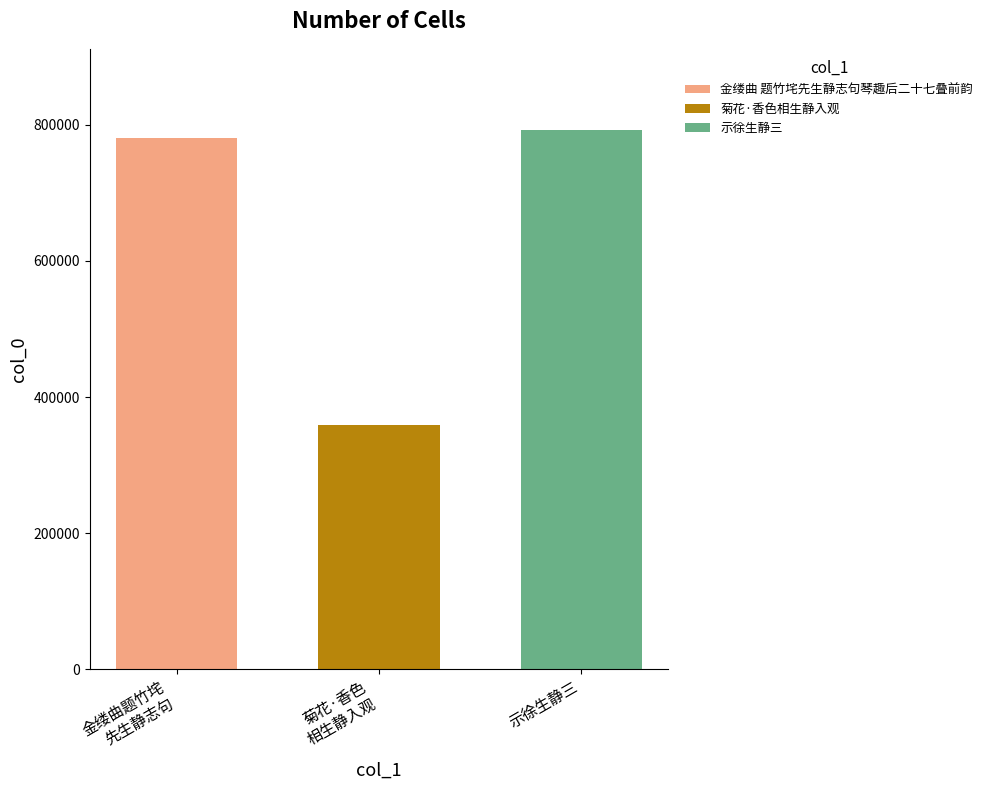

What is the lowest value of the 金缕曲 题竹垞先生静志句琴趣后二十七叠前韵 series?

780166